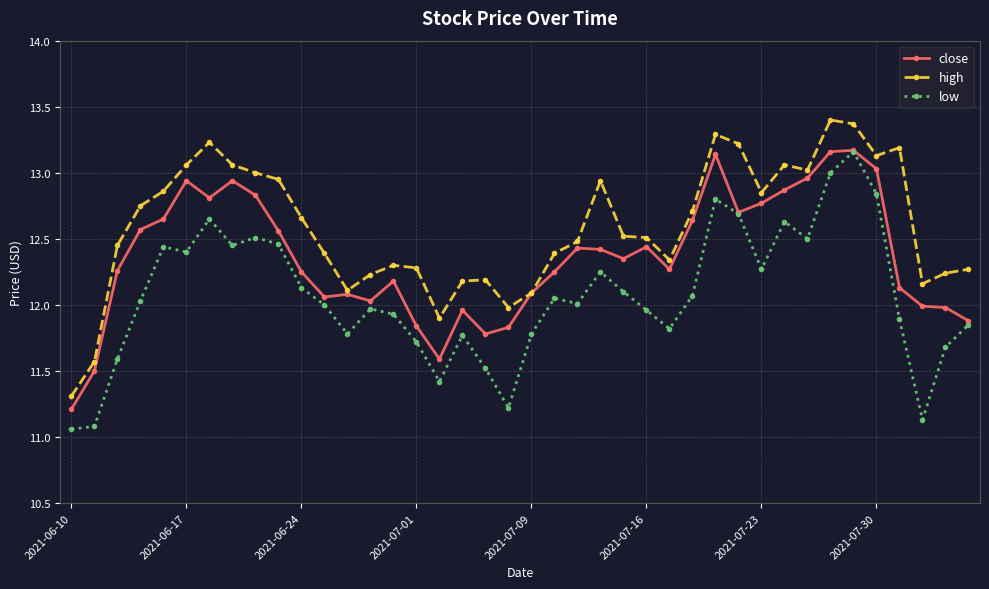

How many series are shown in this chart?

3